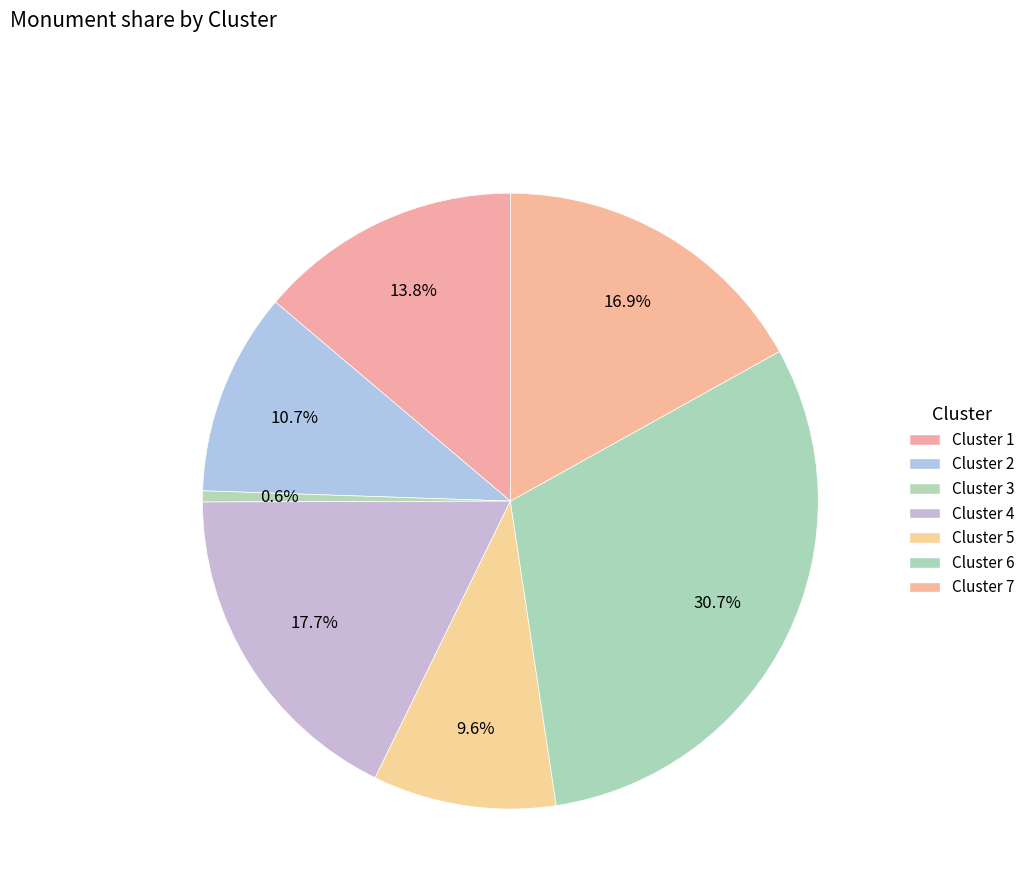

How many slices are in this pie chart?

7